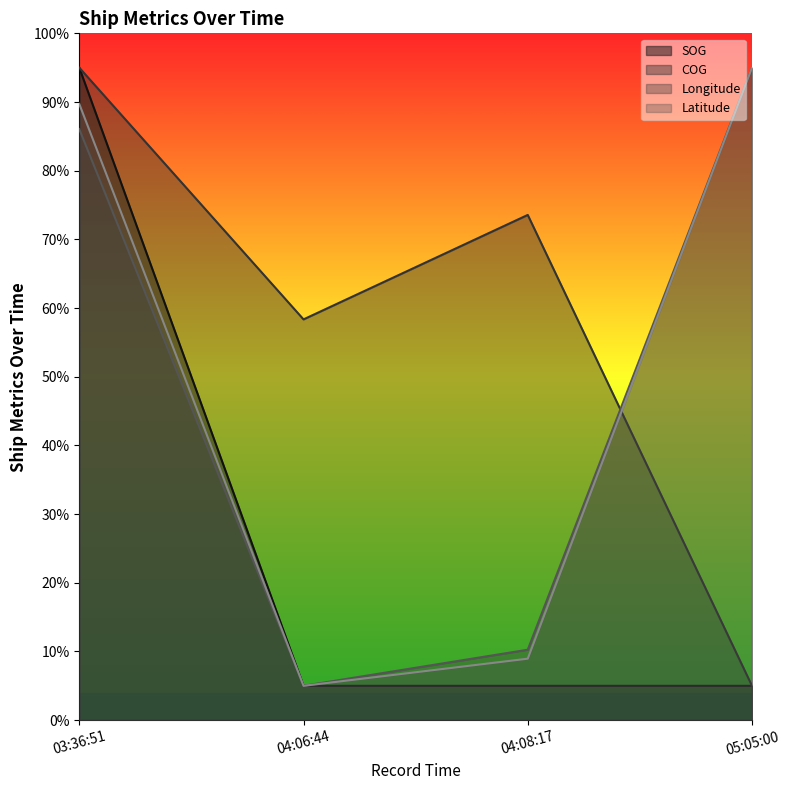

Which series changed the most between 04:06:44 and 04:08:17?

COG